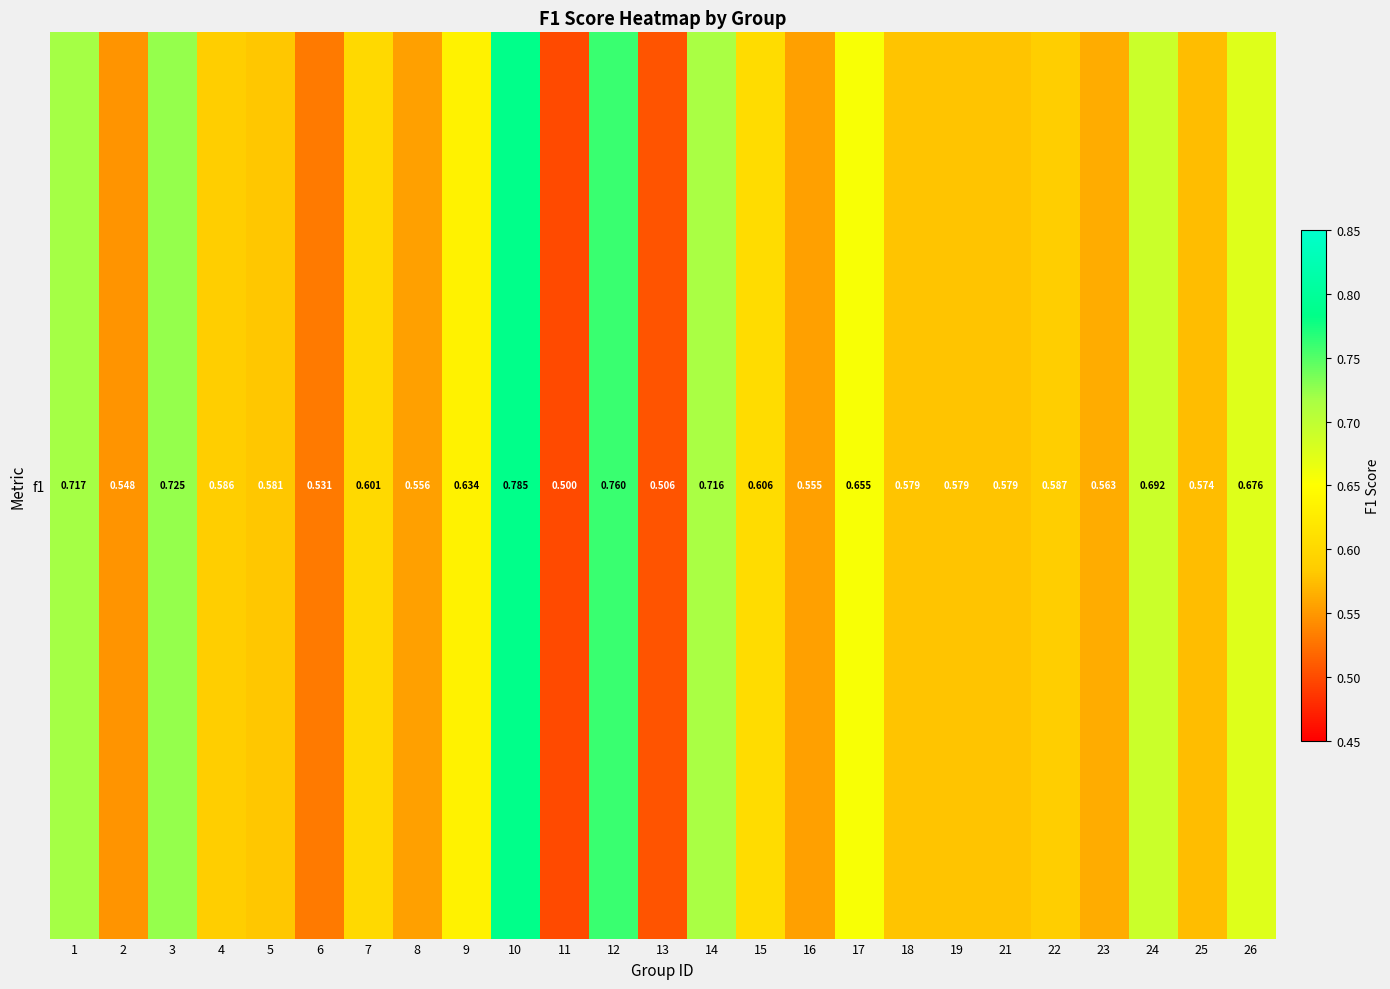

Which category has the lowest value across all series?

11